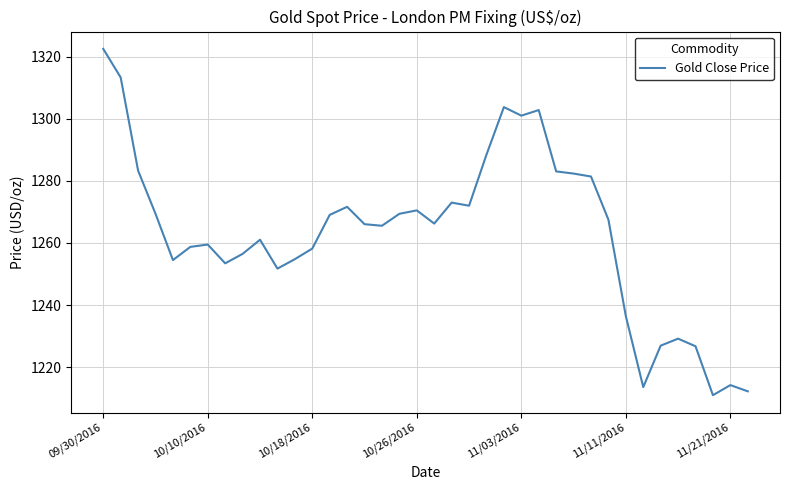

What is the greatest value displayed?

1322.5